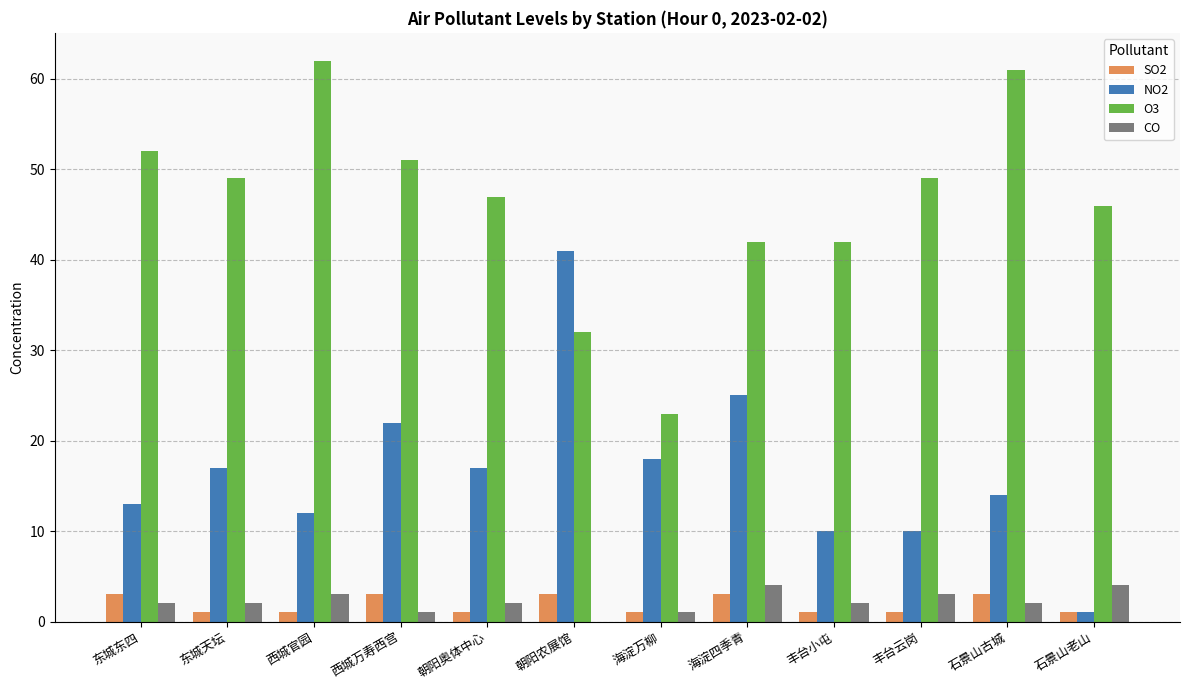

Which series has the largest total across all categories?

O3